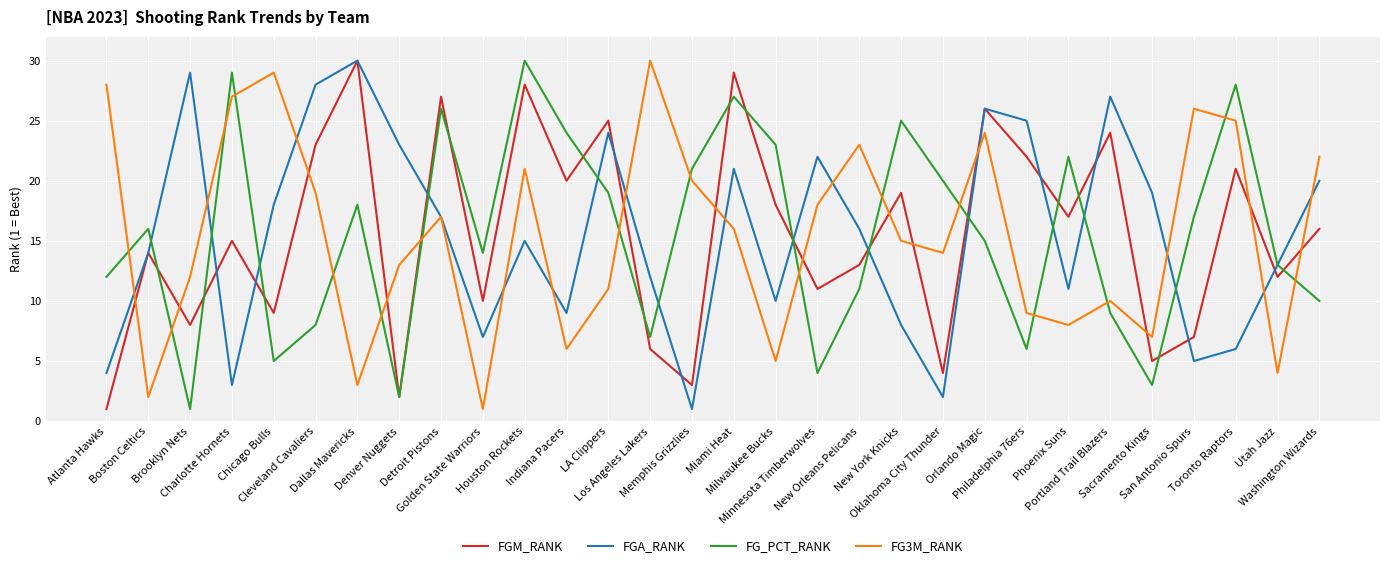

The value of FG_PCT_RANK at Oklahoma City Thunder is 9. True or false?

False